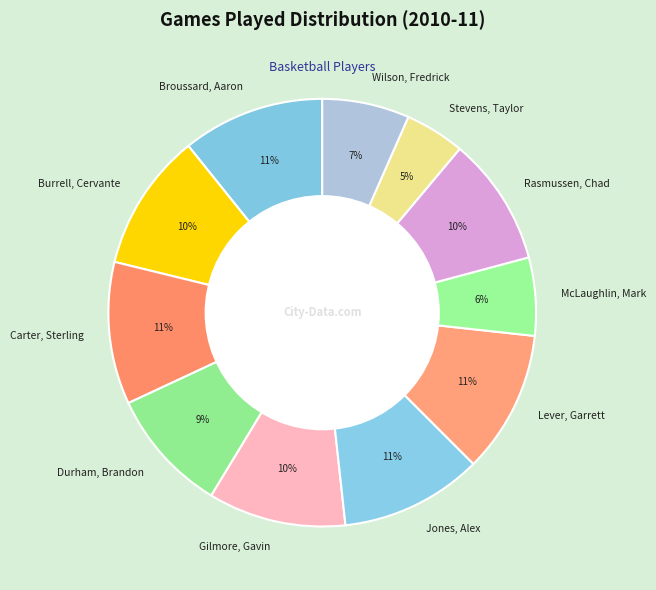

What is the smallest slice in the pie chart?

Stevens, Taylor